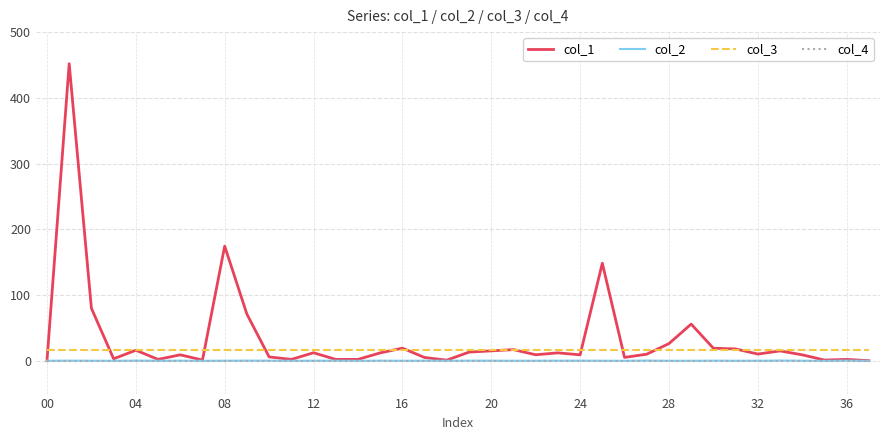

What is the smallest value displayed?

-0.2